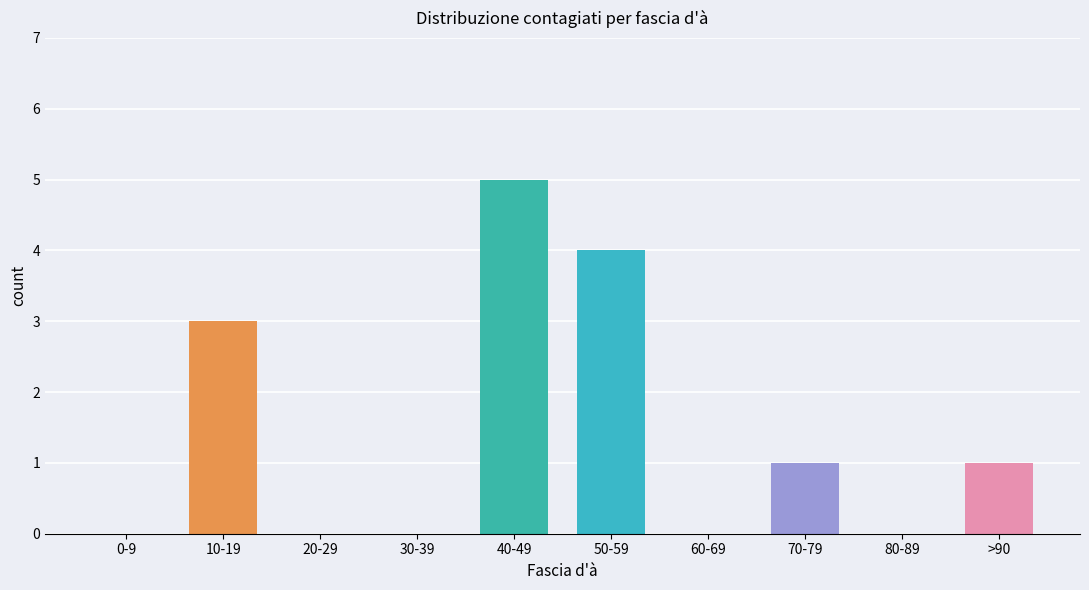

What is the greatest value displayed?

5